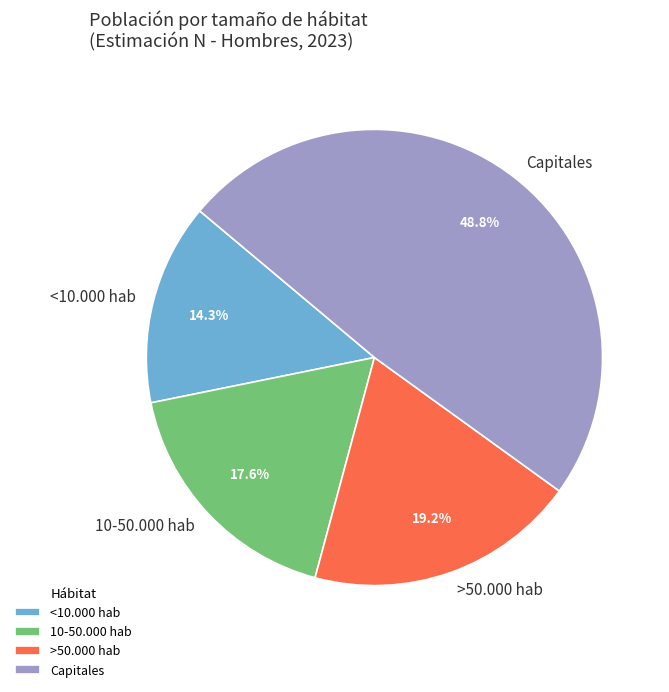

Approximately how many times larger is the value at Capitales compared to 10-50.000 hab?

2.8